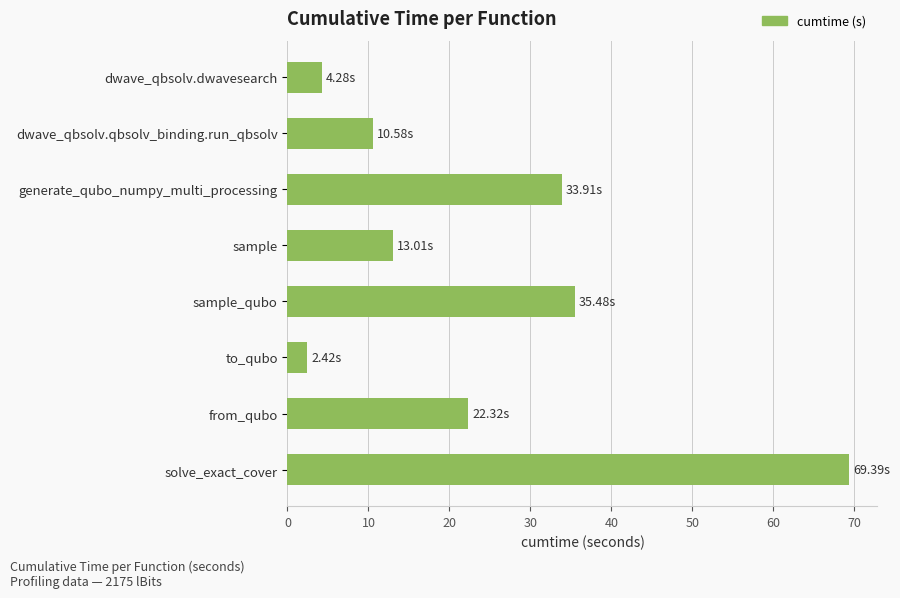

Rank the categories by value from lowest to highest.

to_qubo, dwave_qbsolv.dwavesearch, dwave_qbsolv.qbsolv_binding.run_qbsolv, sample, from_qubo, generate_qubo_numpy_multi_processing, sample_qubo, solve_exact_cover